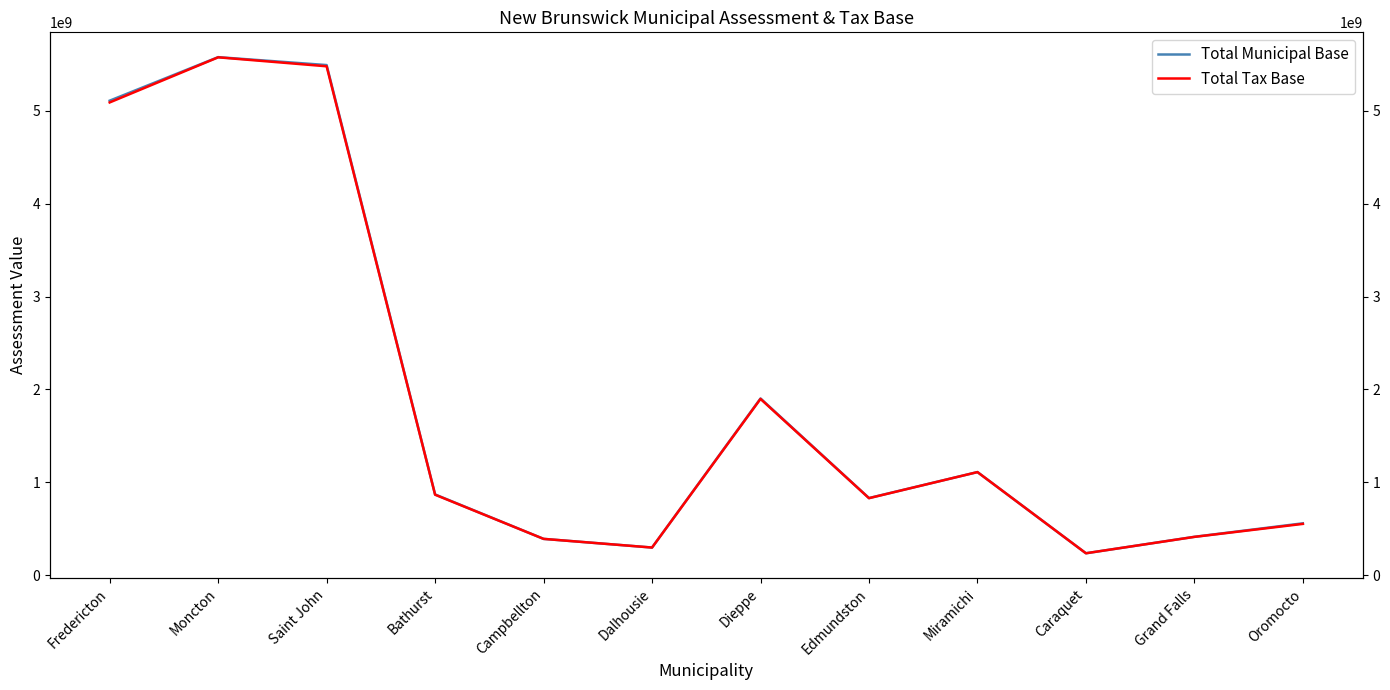

What is the sum of all Total Municipal Base values?

22779594550